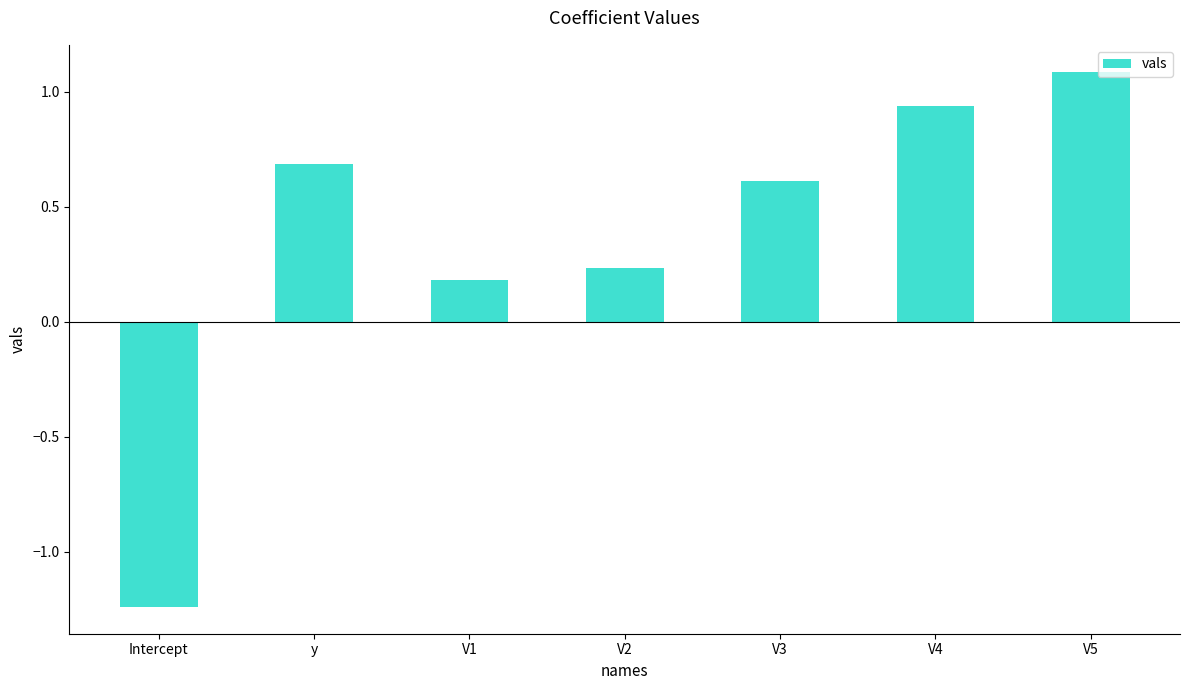

Which category has the highest value across all series?

V5